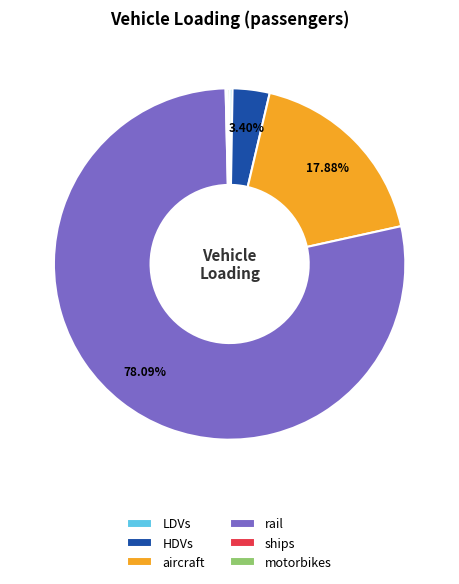

Is there a majority slice in this chart?

Yes